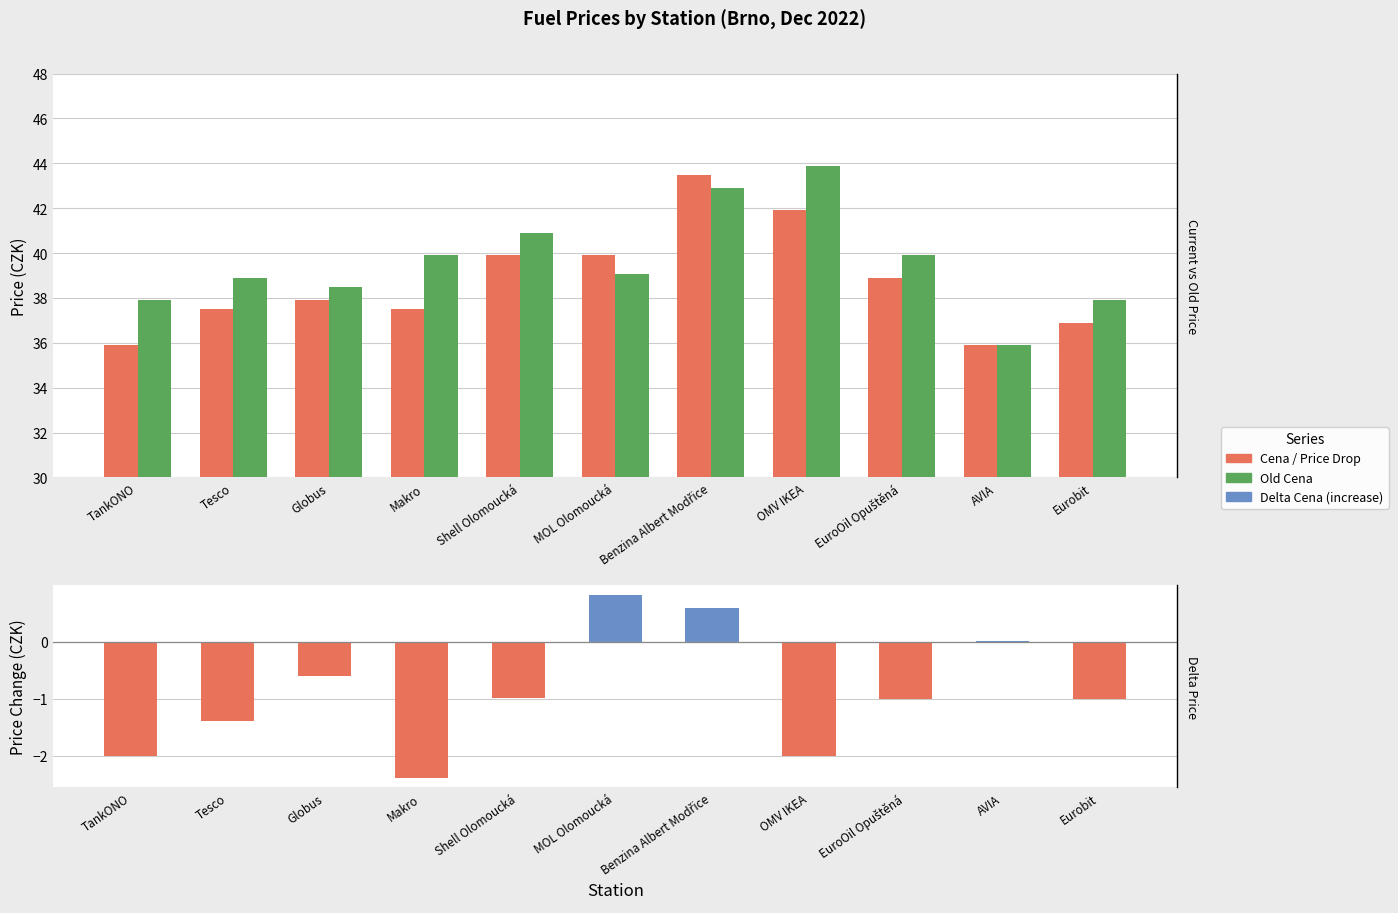

Rank the series by their maximum value, from lowest to highest.

Delta Cena, Cena, Old Cena